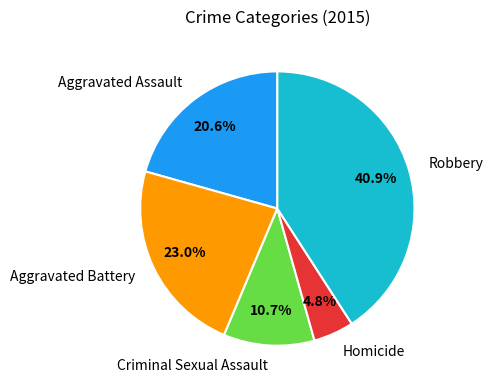

Is the sum of Criminal Sexual Assault and Robbery greater than half?

Yes